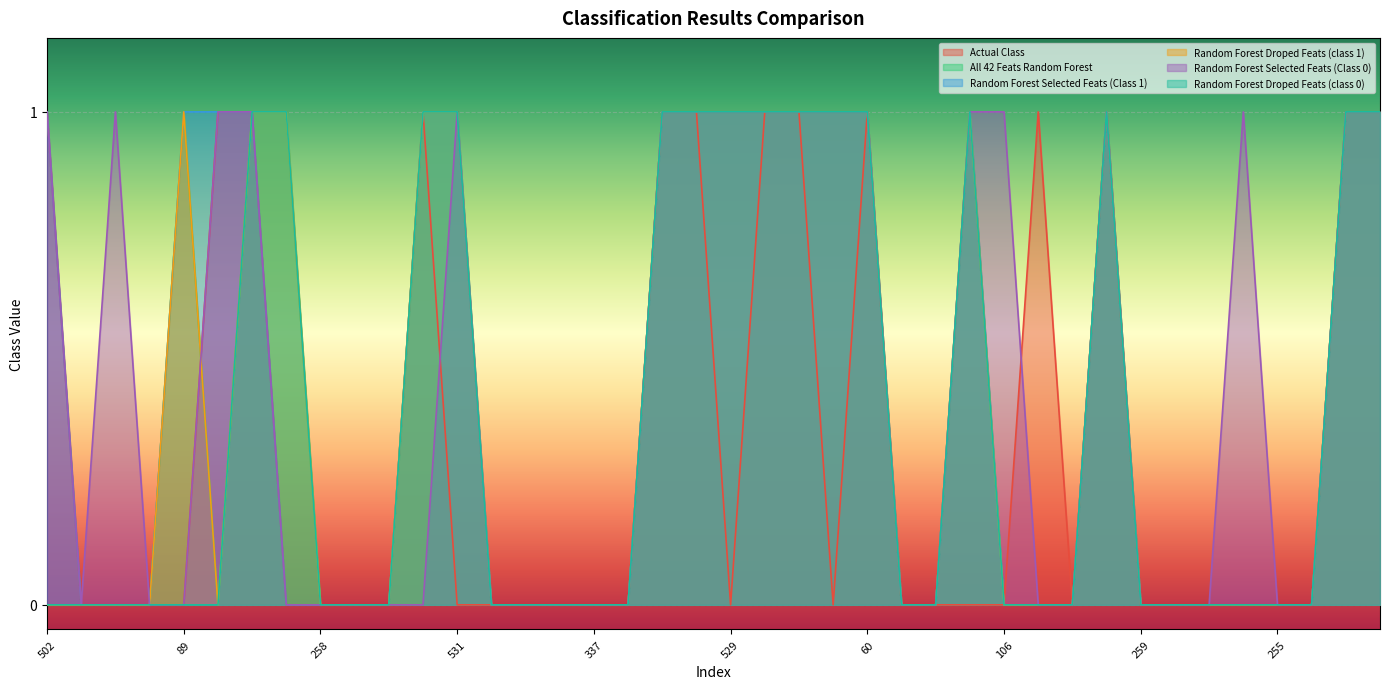

What are all the series names shown in the legend?

Actual Class, All 42 Feats Random Forest, Random Forest Selected Feats (Class 1), Random Forest Droped Feats (class 1), Random Forest Selected Feats (Class 0), Random Forest Droped Feats (class 0)